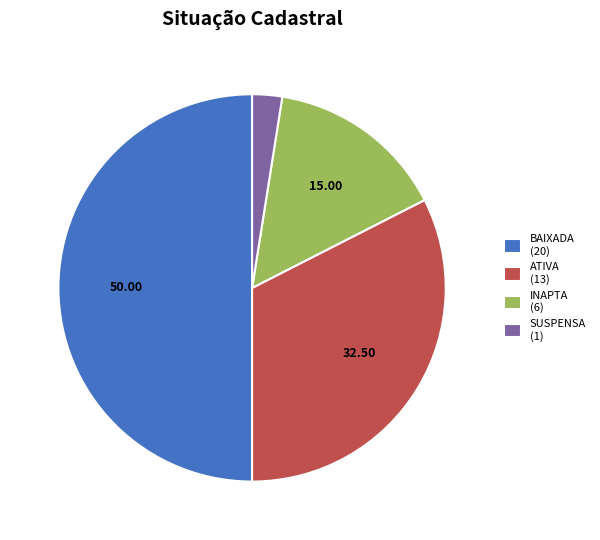

Does INAPTA (6) account for over 50% of the chart?

No